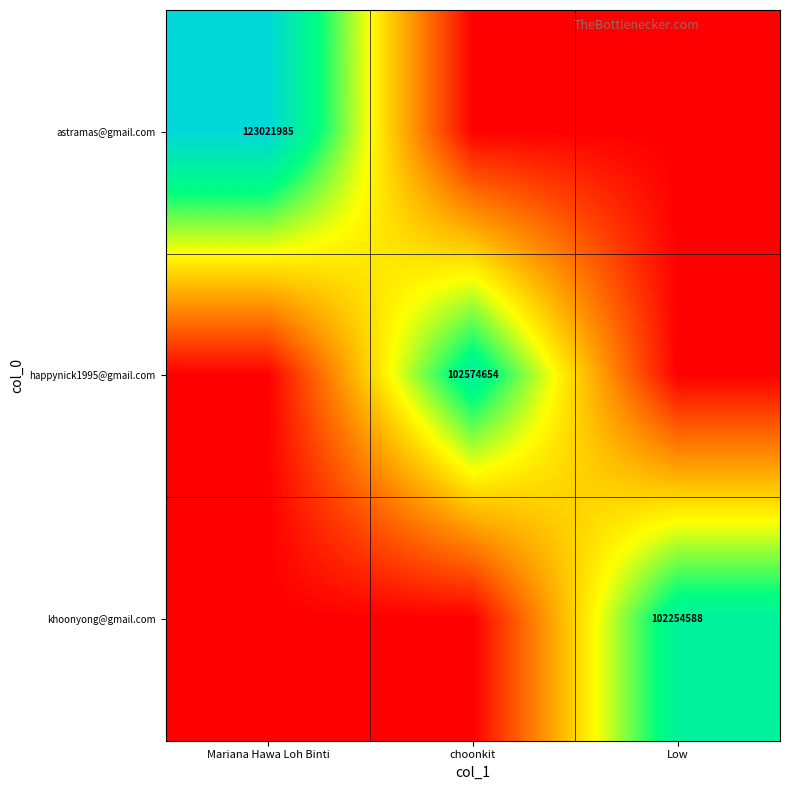

At which category is the sum across all series the highest?

Mariana Hawa Loh Binti